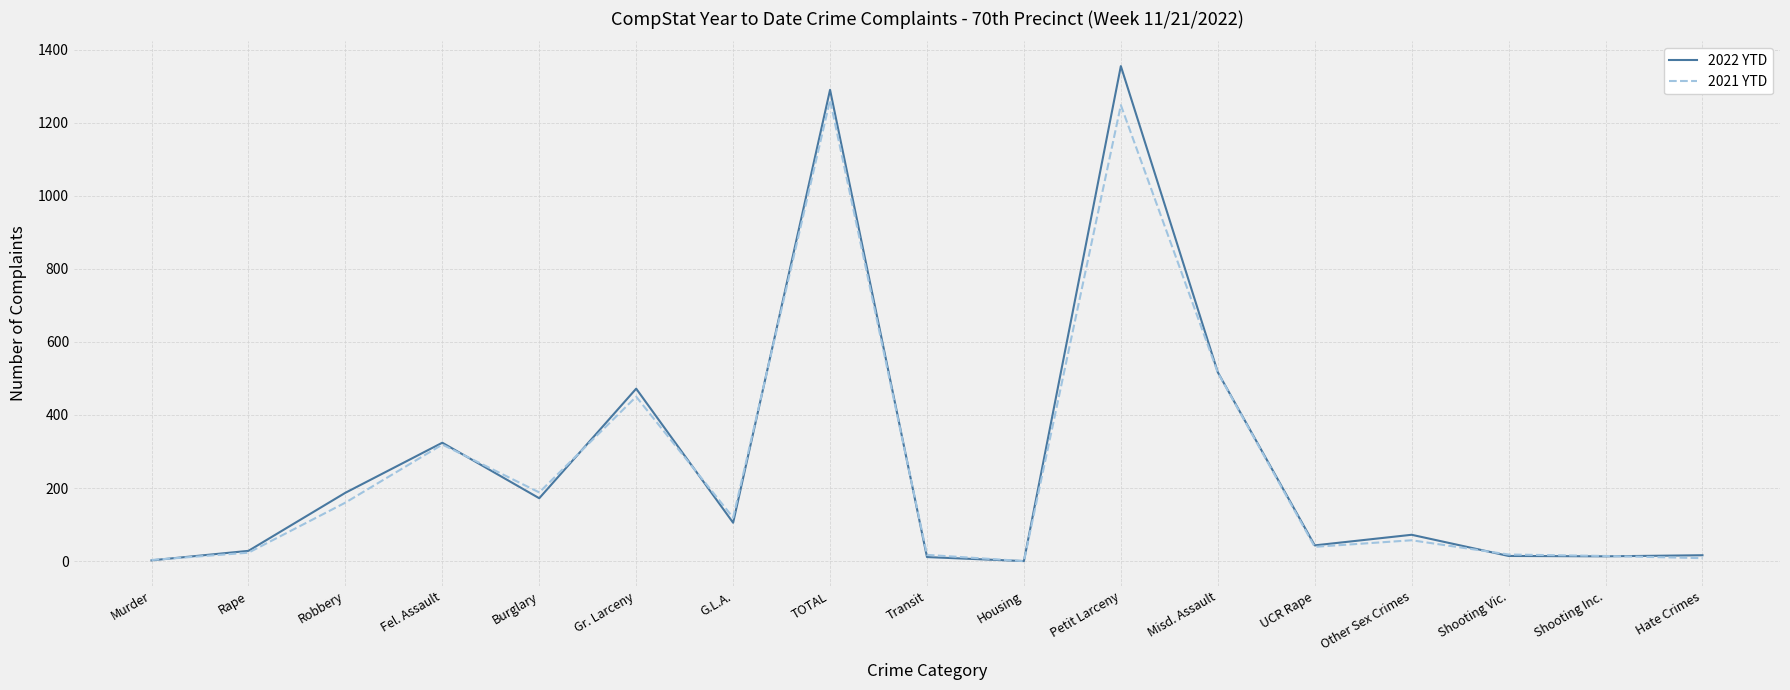

At which category does 2022 YTD reach its first local valley?

Burglary